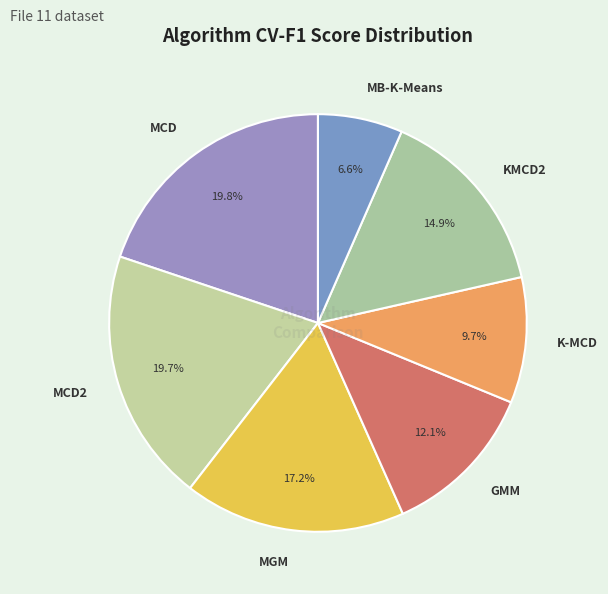

To the nearest percent, what is the average slice percentage?

14%